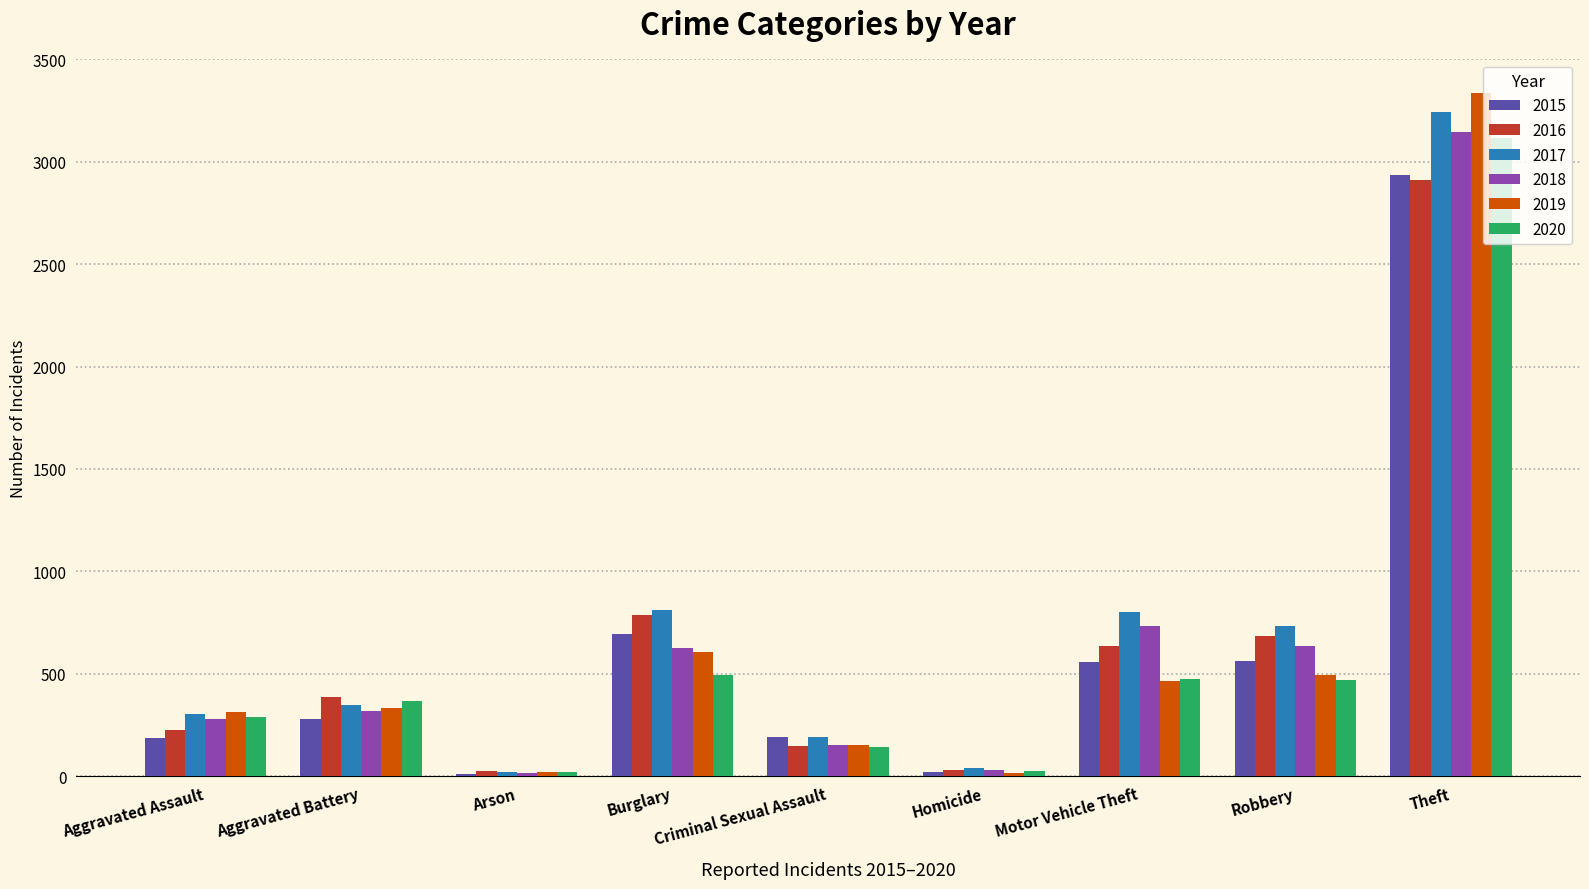

True or false: 2020 has a value of 476 at Motor Vehicle Theft.

True